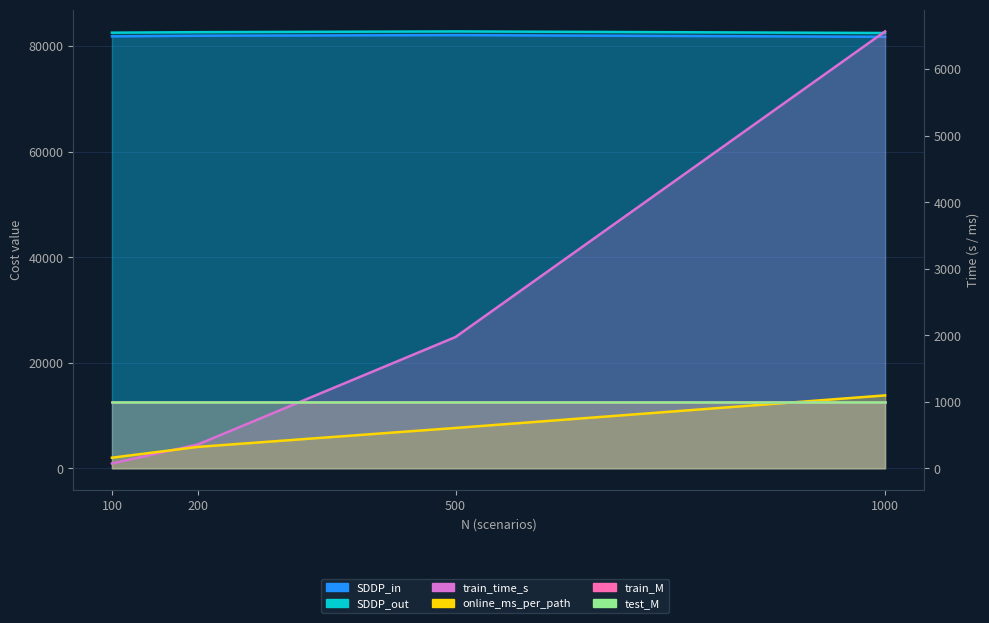

How many categories are shown in the chart?

4